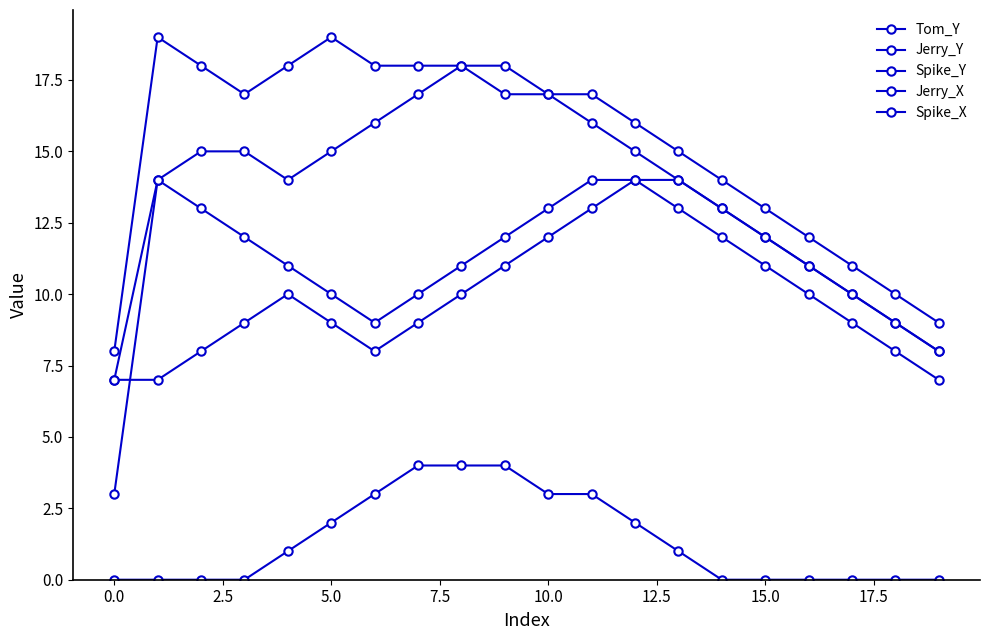

What is the difference between the second highest and second lowest values in the Jerry_X series?

9